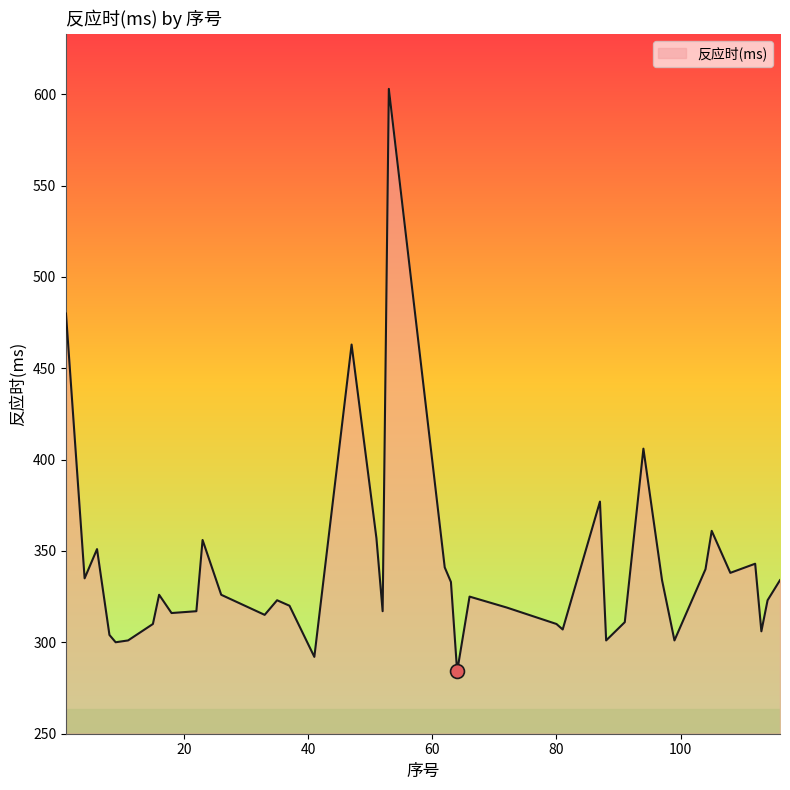

What is the greatest value displayed?

603